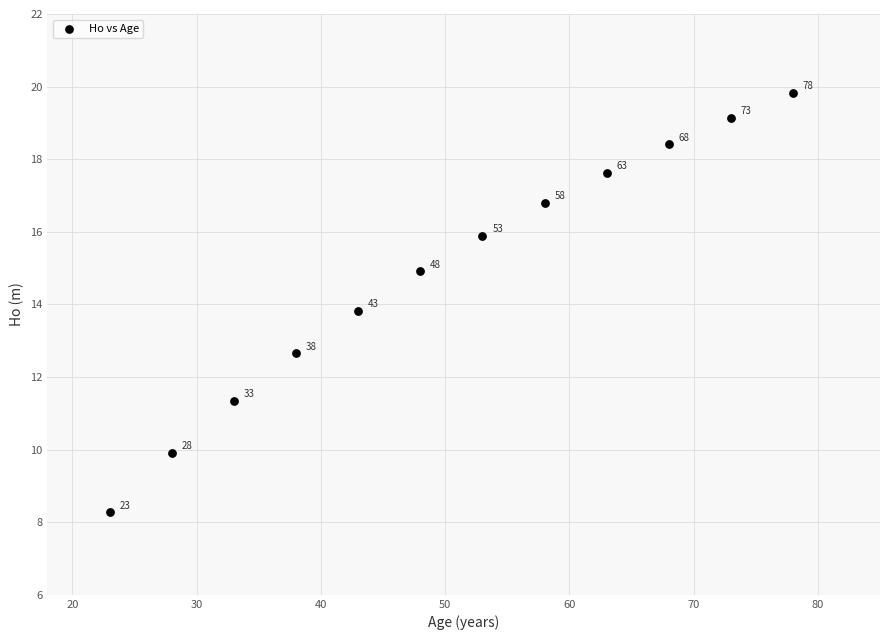

What is the average X value?

50.5